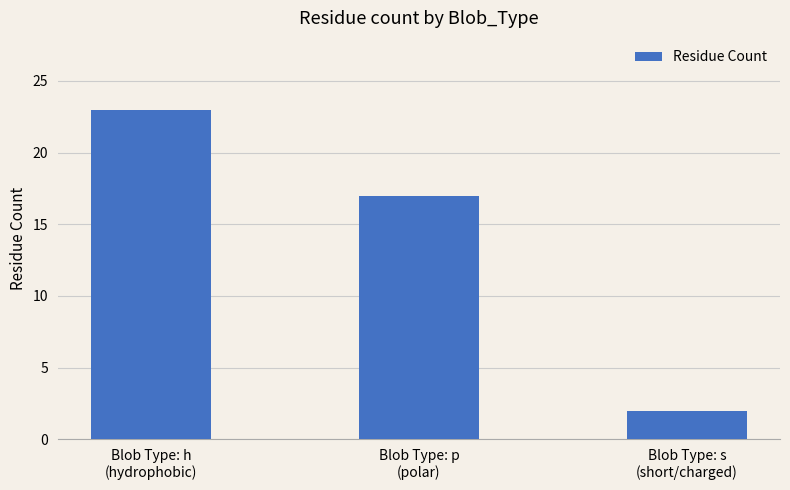

Approximately how many times larger is the value at Blob Type: p
(polar) compared to Blob Type: s
(short/charged)?

8.5